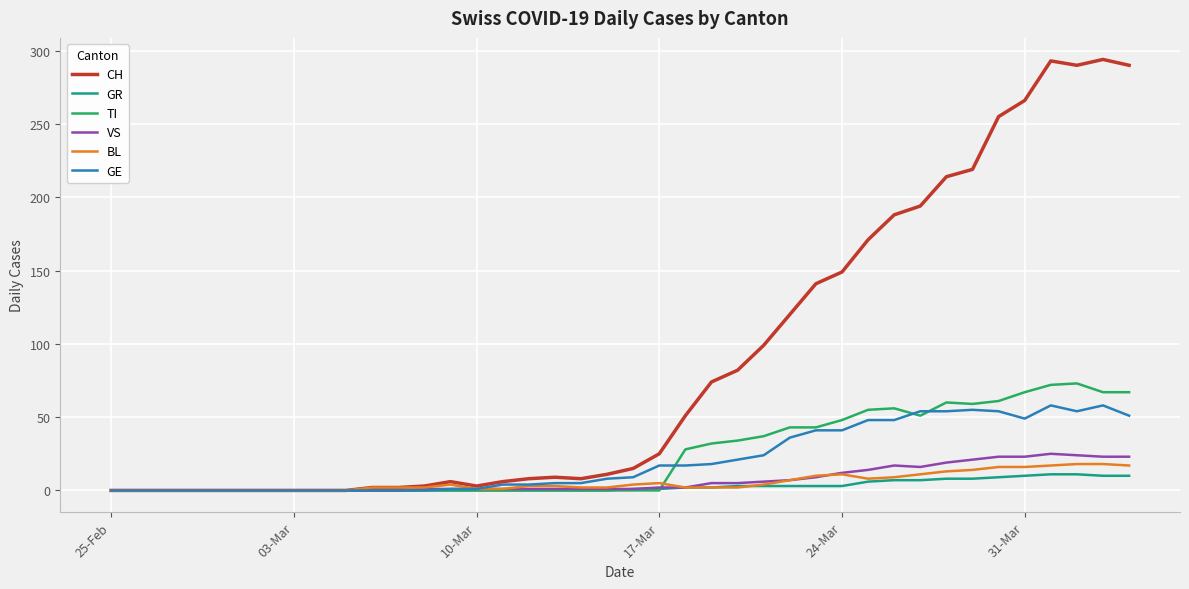

Which series has the largest range (max minus min)?

CH